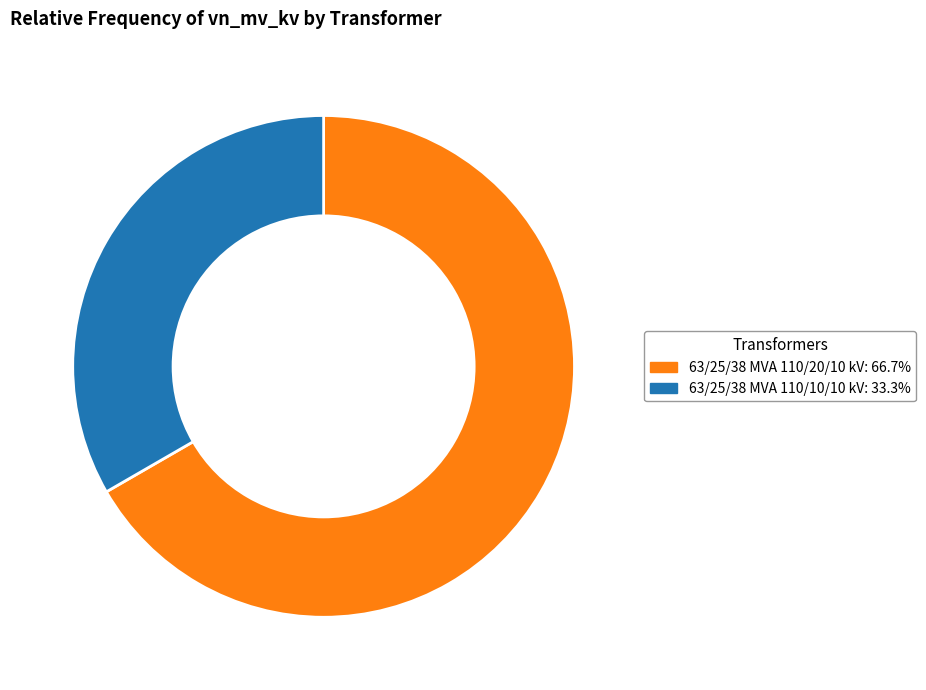

How many segments does this pie chart have?

2